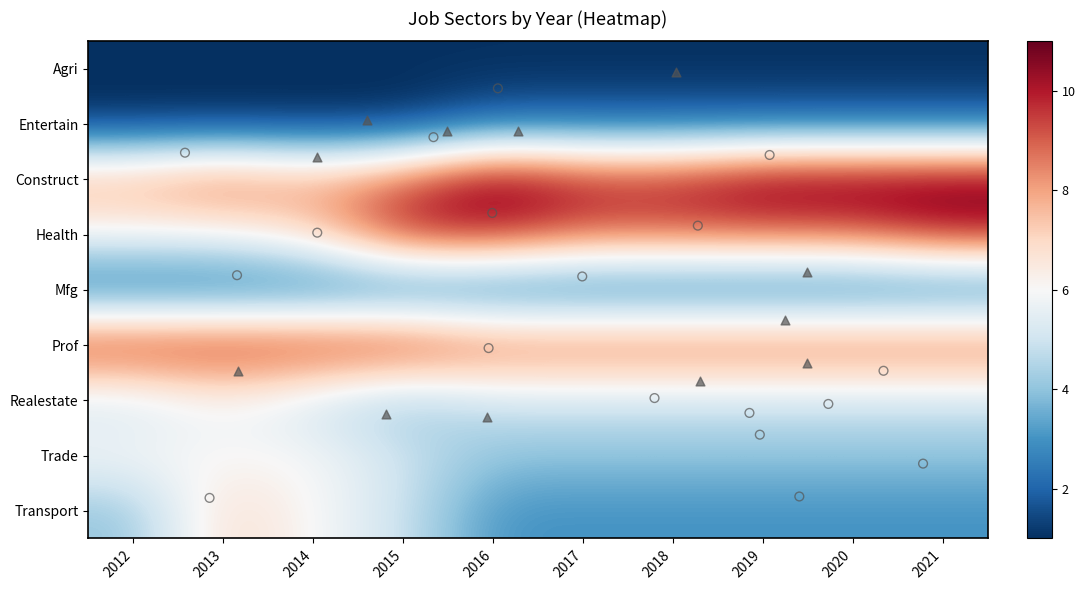

What is the maximum value shown in the chart?

11